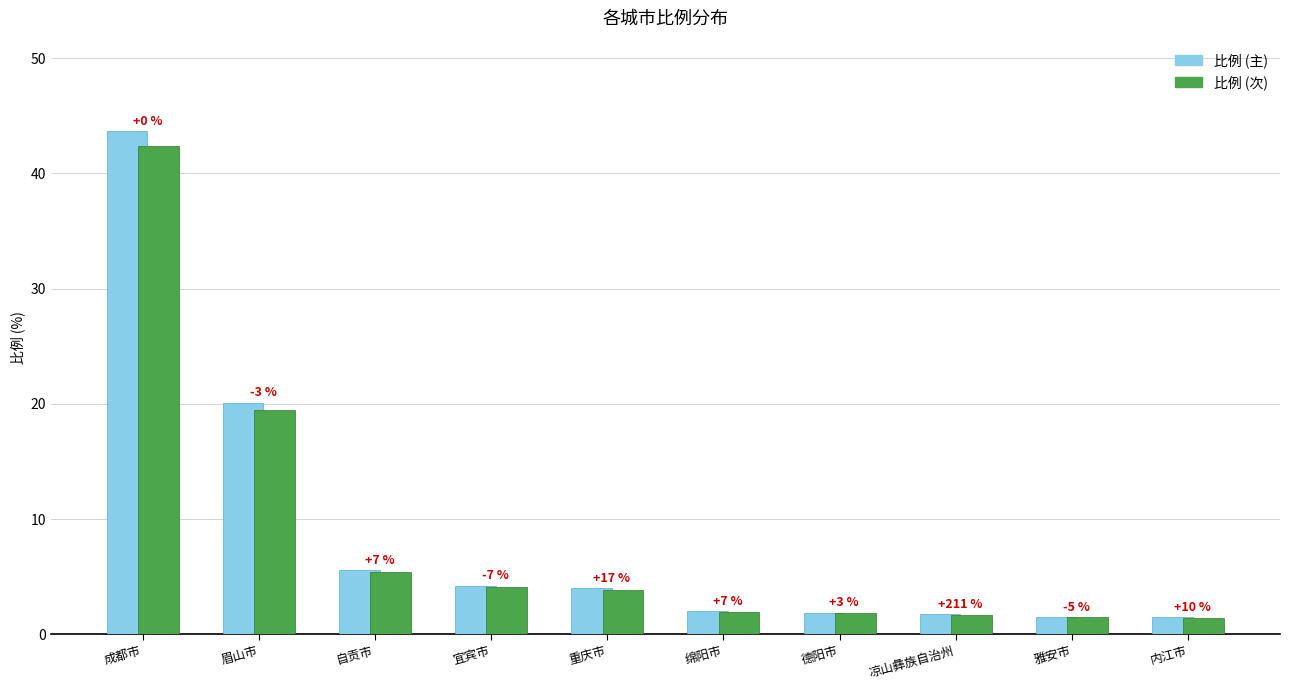

What are all the series names shown in the legend?

比例 (主), 比例 (次)